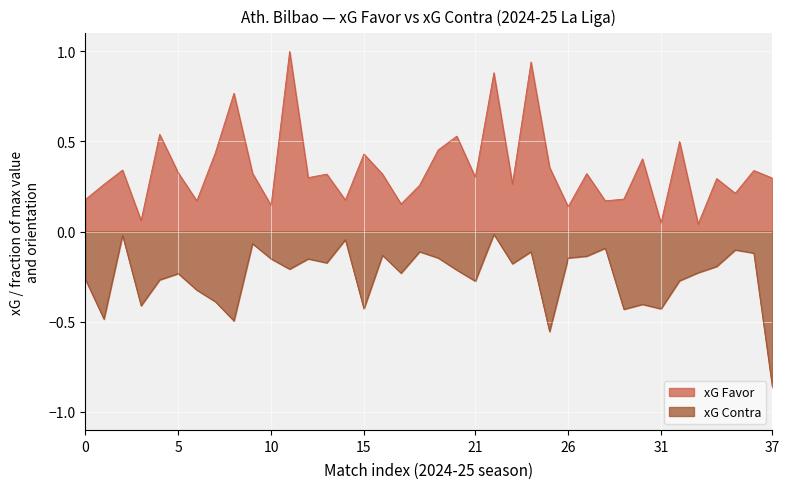

The value of xG Favor at 29/09/2024 is 0.1. True or false?

False